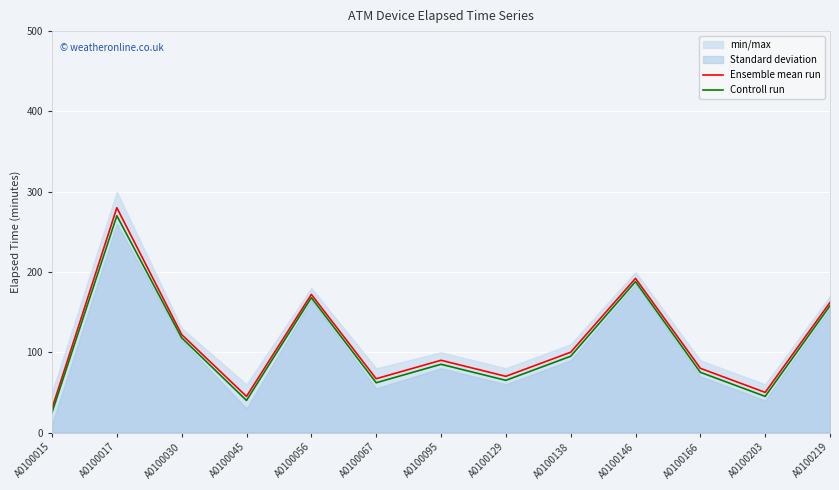

What is the spread (max minus min) of values at A0100045?

5